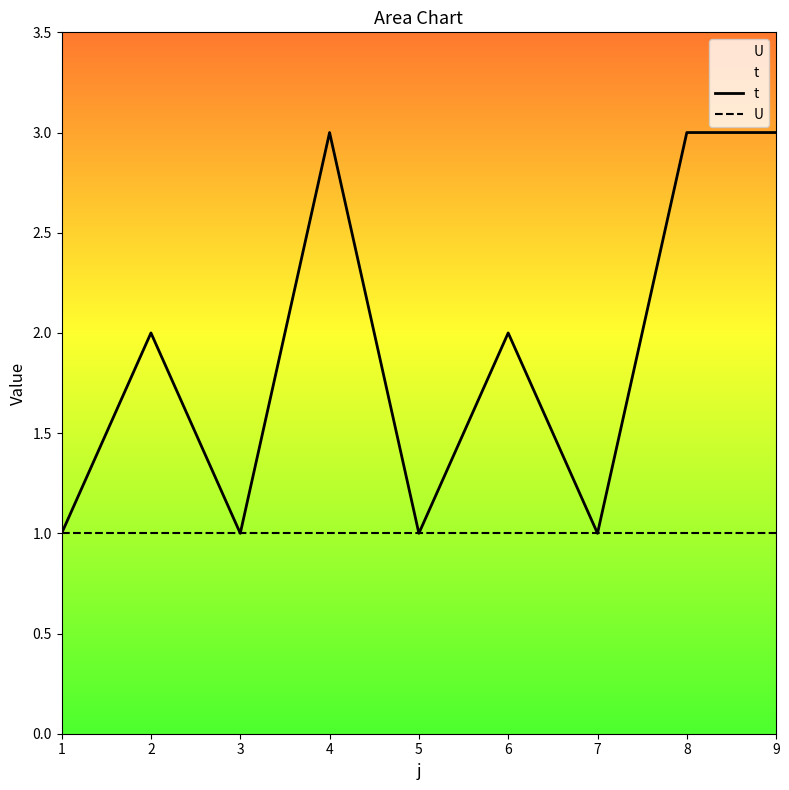

What is the difference between the t values at 8 and 3?

2